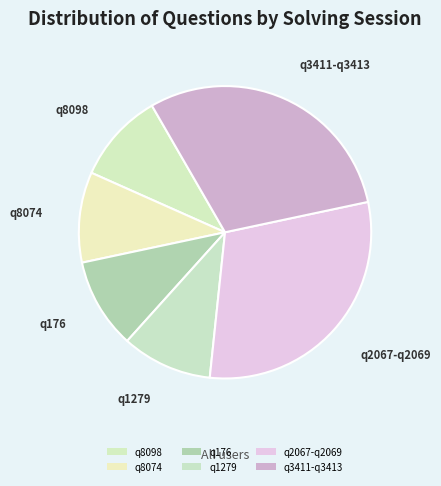

How many slices are in this pie chart?

6